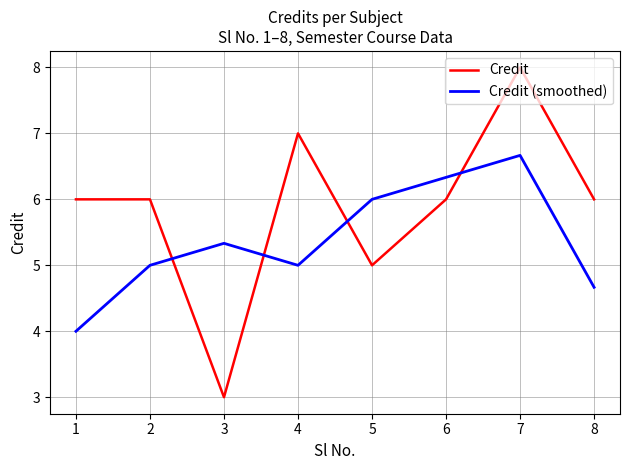

True or false: Credit (smoothed) has a value of 8.2 at 8.

False